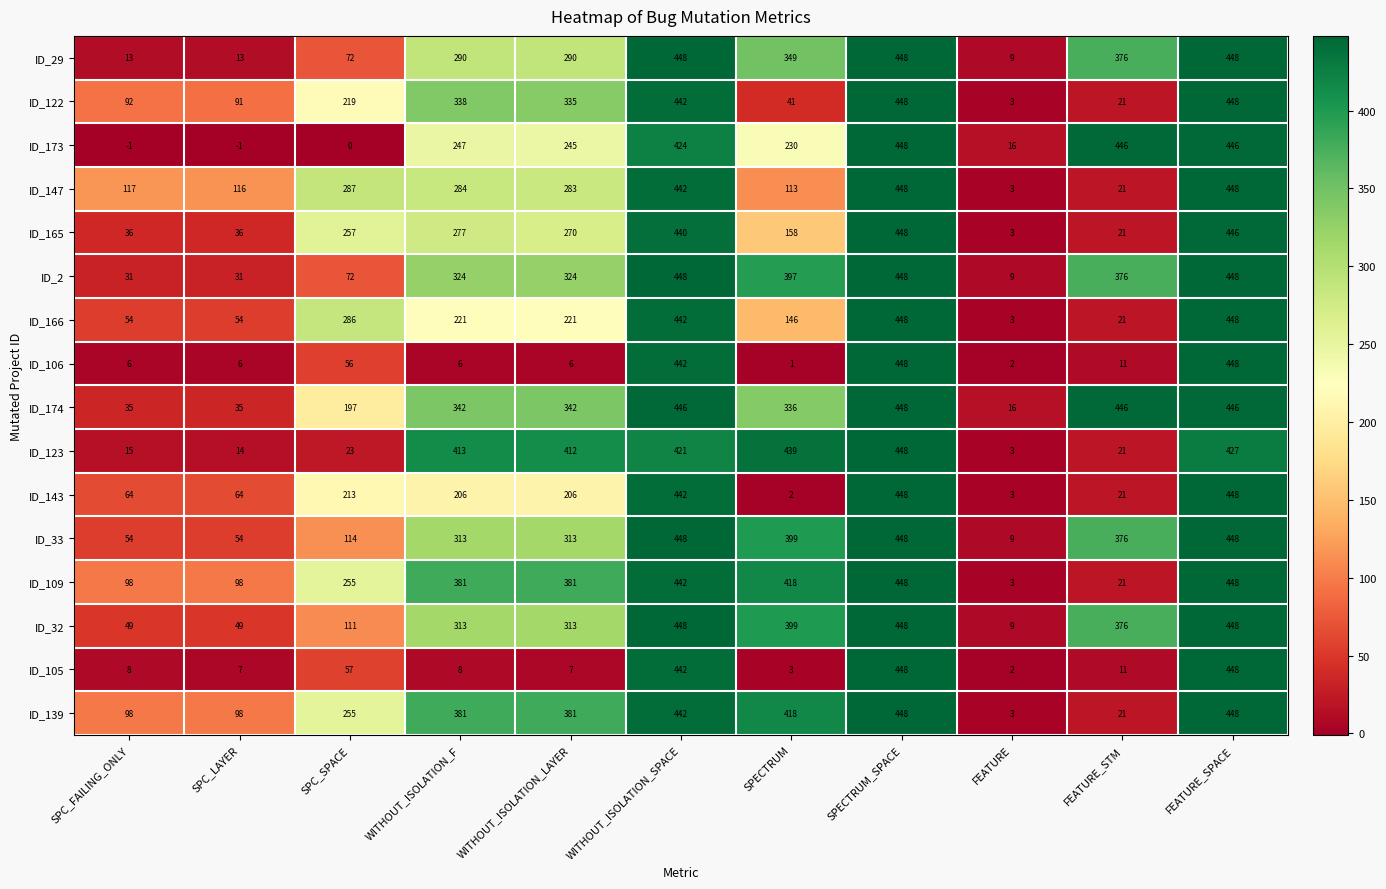

Where does the ID_166 series first go above 221?

SPC_SPACE